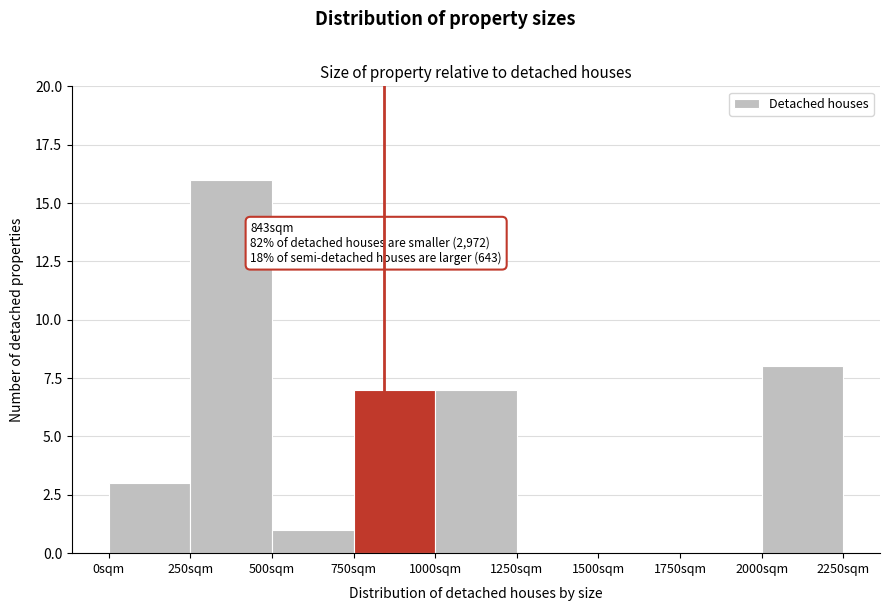

Over which range of the x-axis is the bar tallest?

250 to 500